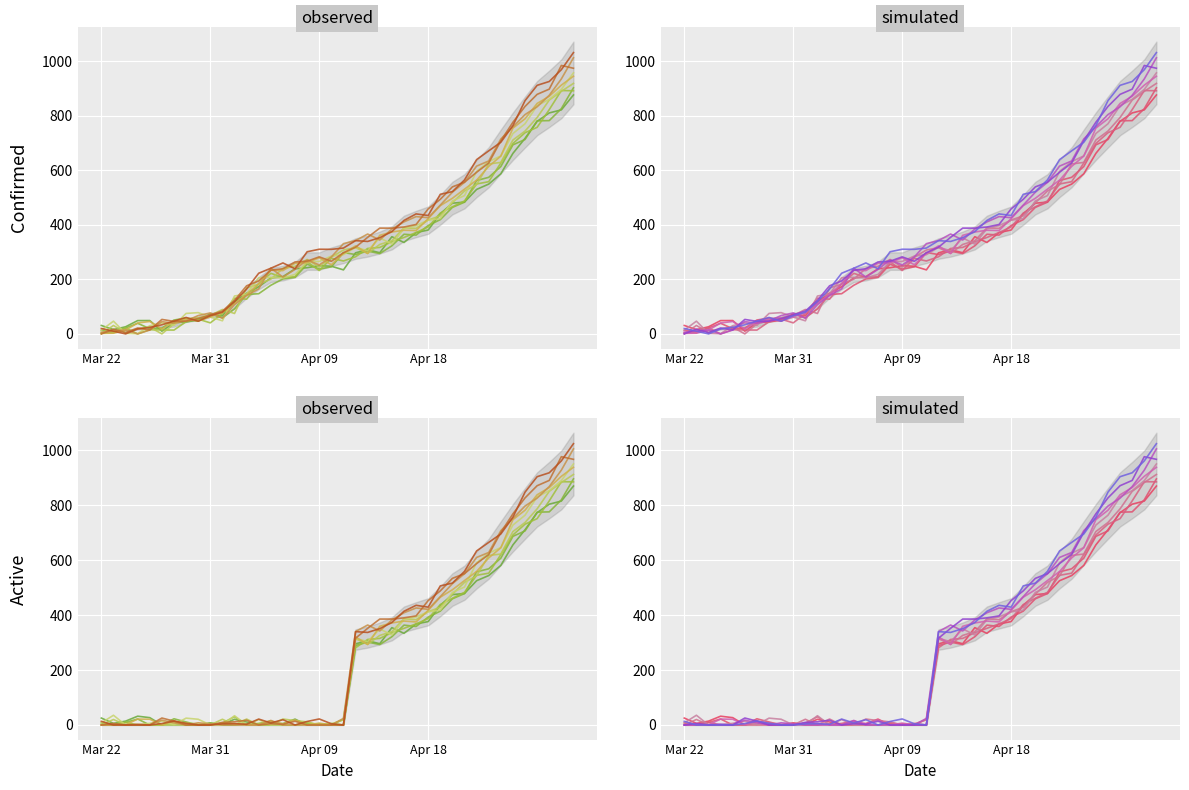

What is the sum of all Confirmed values?

14653.5